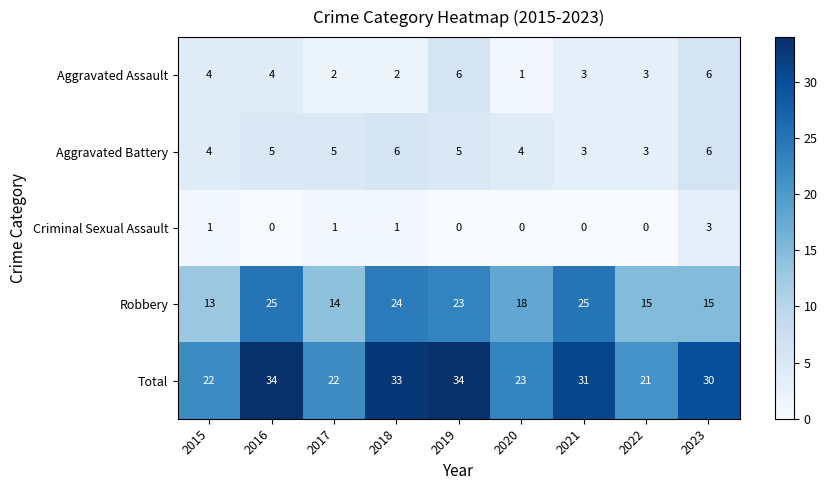

How many series are shown in this chart?

5